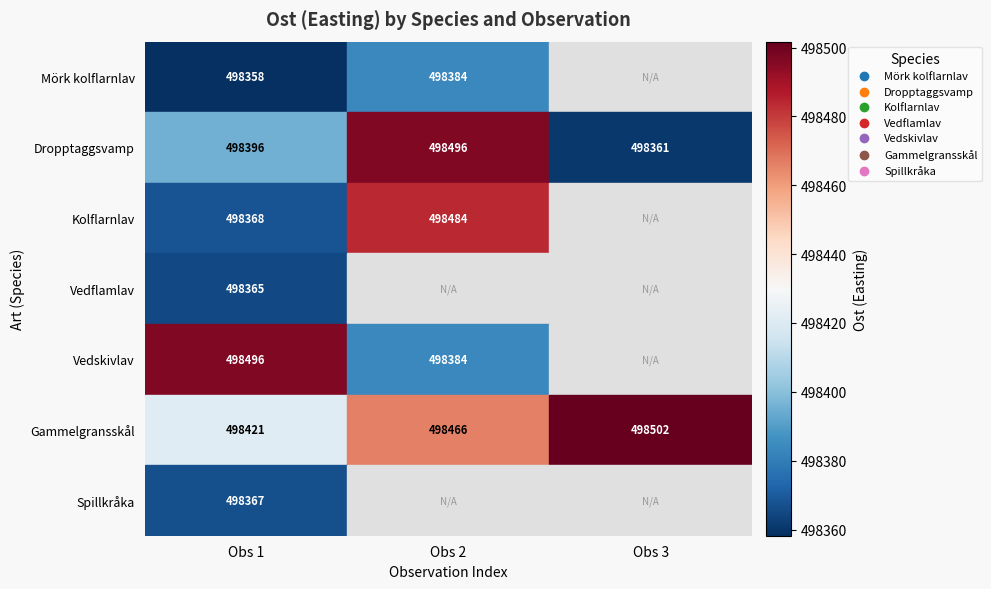

True or false: Mörk kolflarnlav has a value of 498358.2 at Obs 1.

True